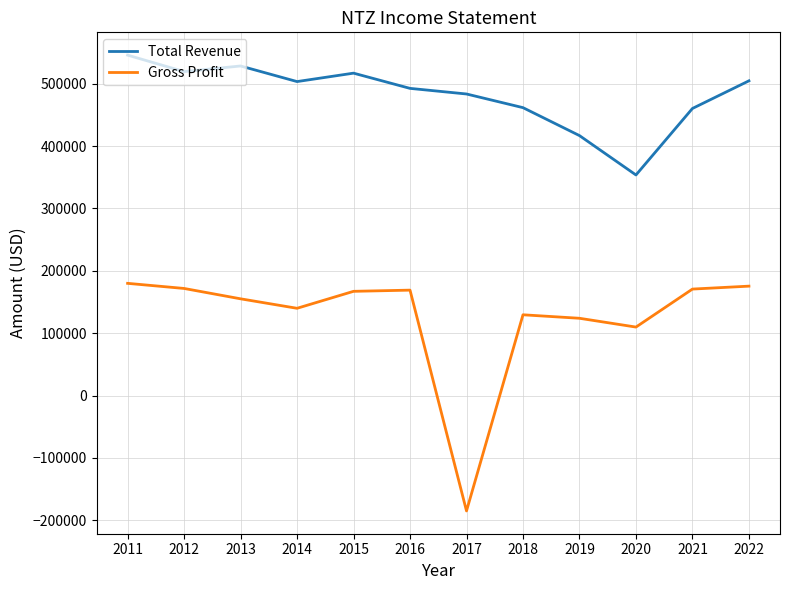

How many interior local valleys does the Gross Profit series have?

3